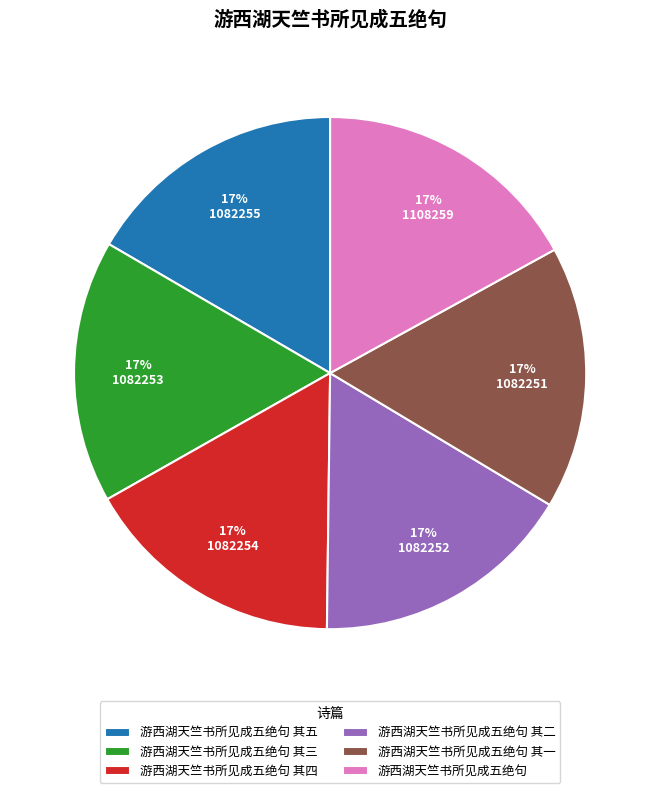

Approximately how many times larger is the value at 游西湖天竺书所见成五绝句 compared to 游西湖天竺书所见成五绝句 其四?

1.0